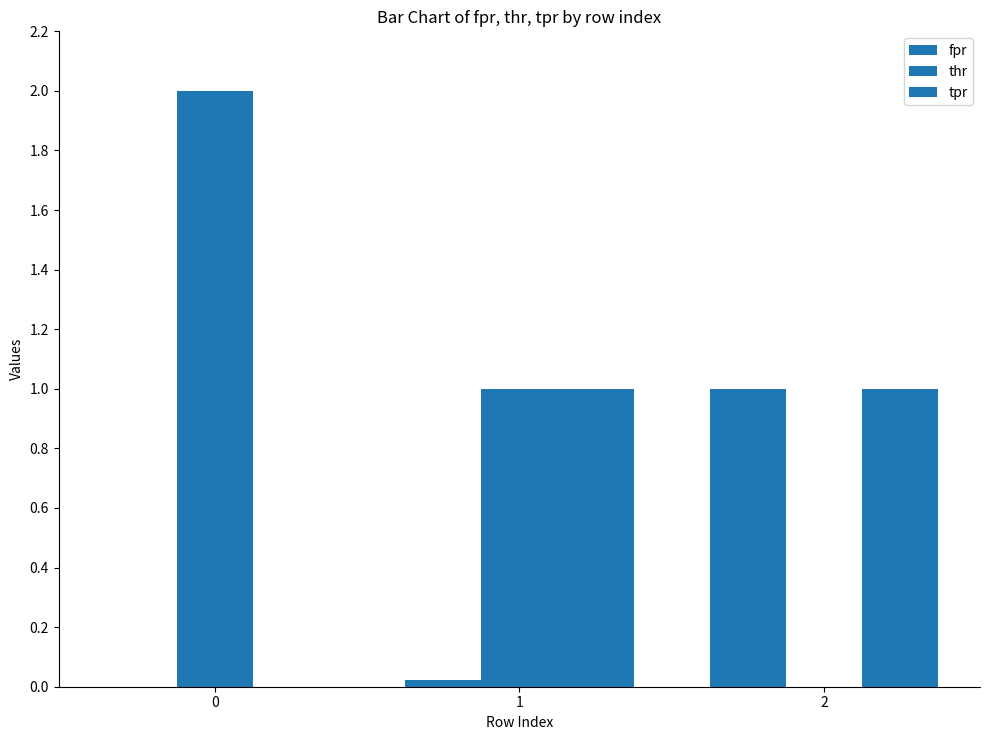

List the series in order of their overall mean, highest first.

thr, tpr, fpr